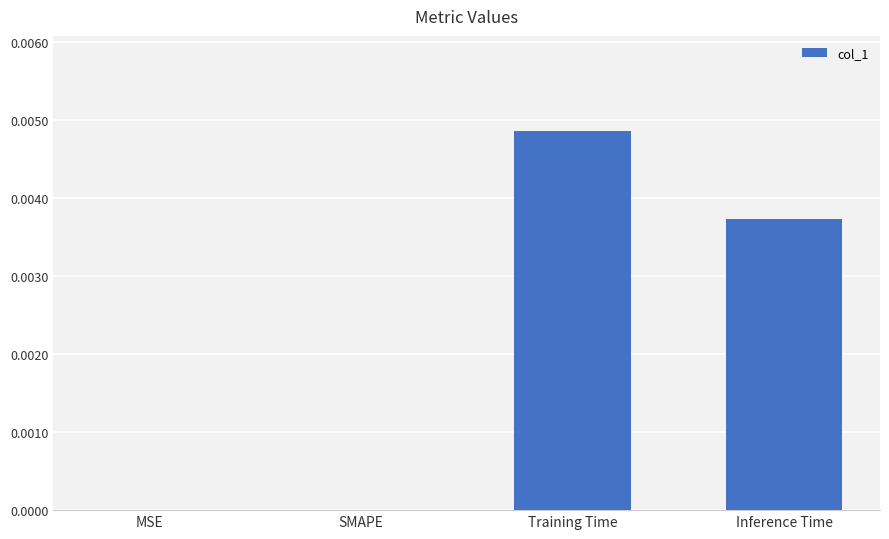

The chart shows a value of 0.0 at SMAPE. True or false?

True